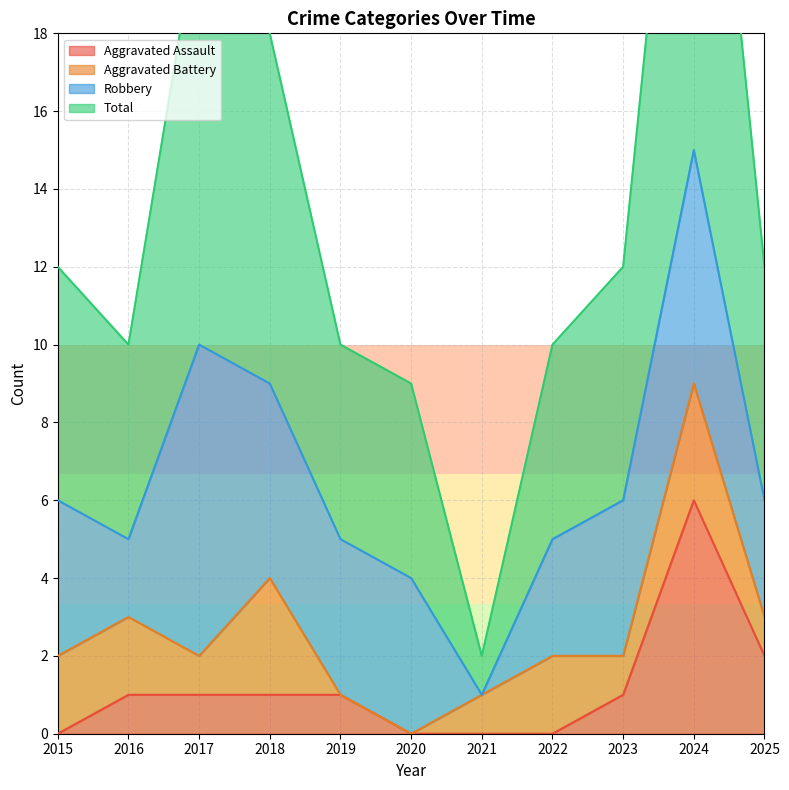

What is the value of the Total point at the 4th from the left?

18